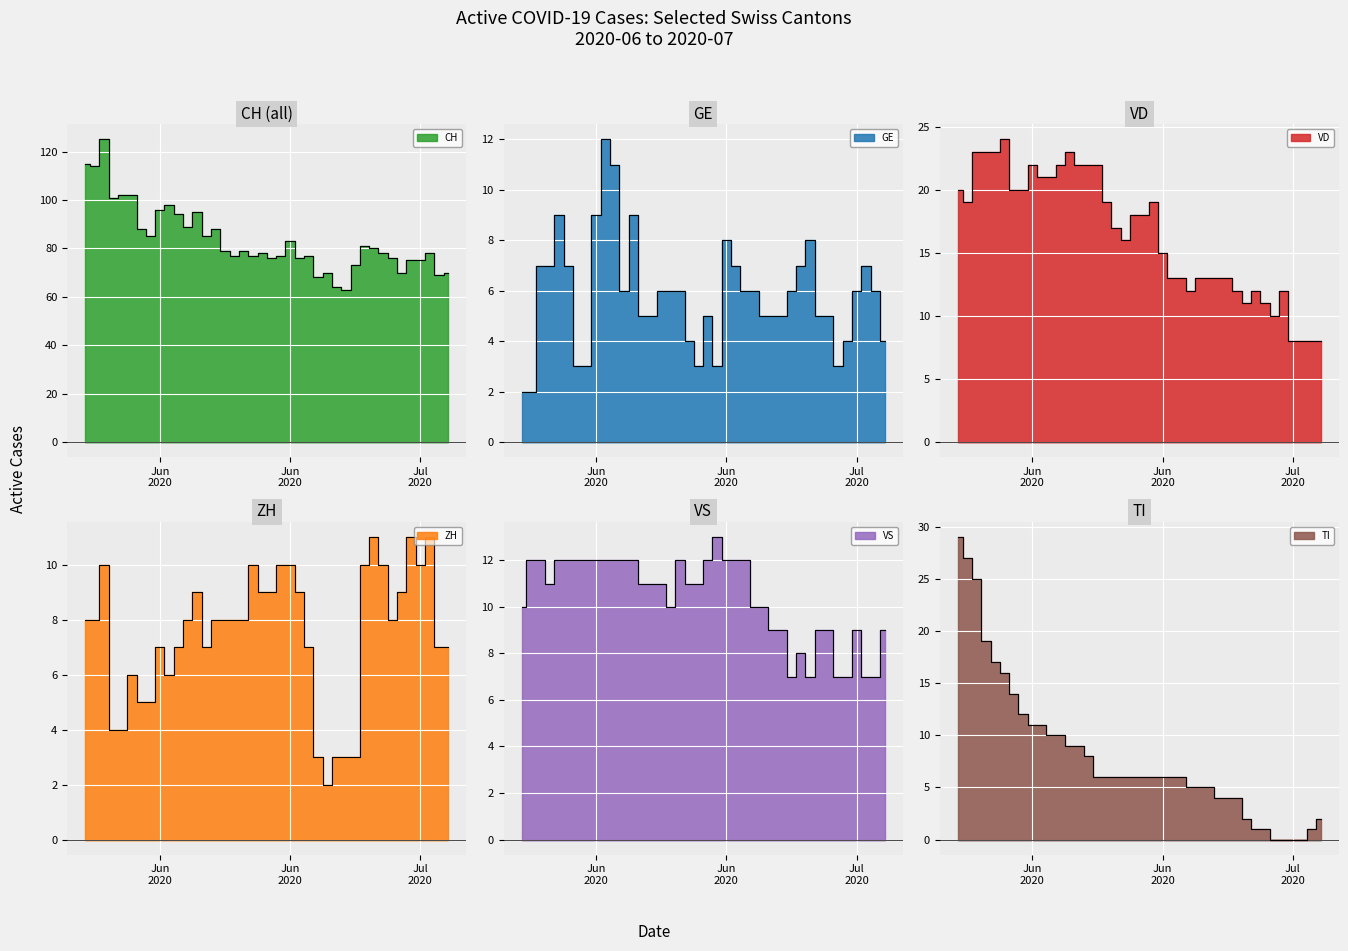

How many values in the TI series are below 6?

15